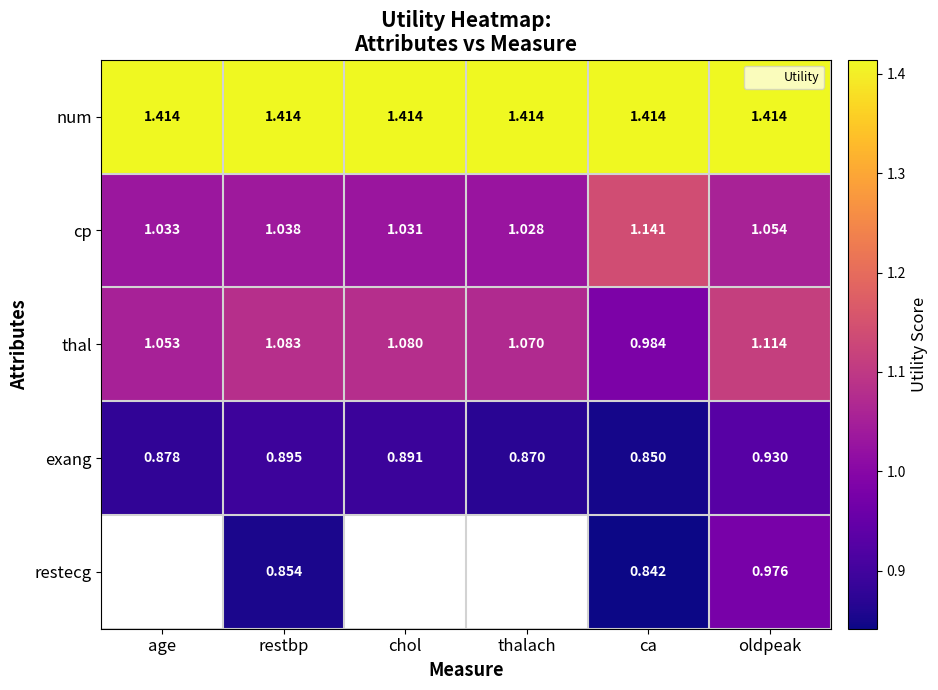

What is the sum of the num values at oldpeak and thalach?

2.8